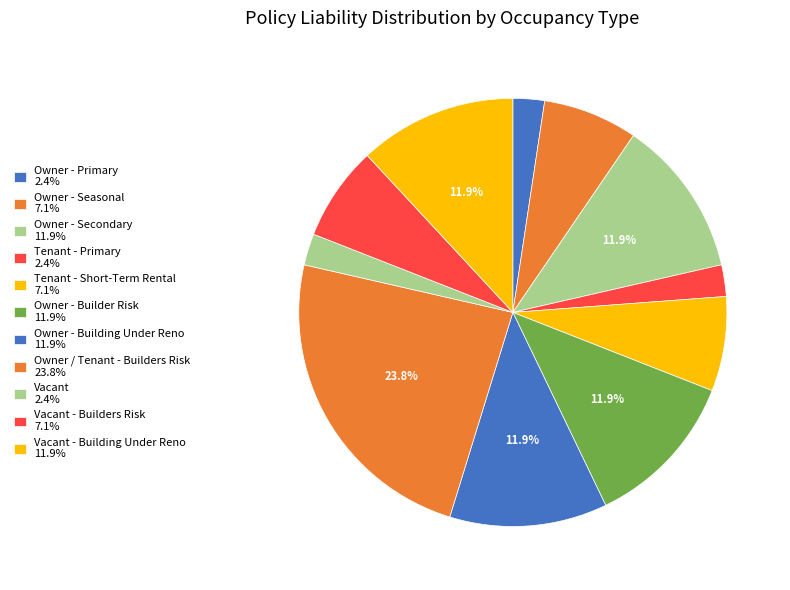

Which slice is the smallest?

Owner - Primary